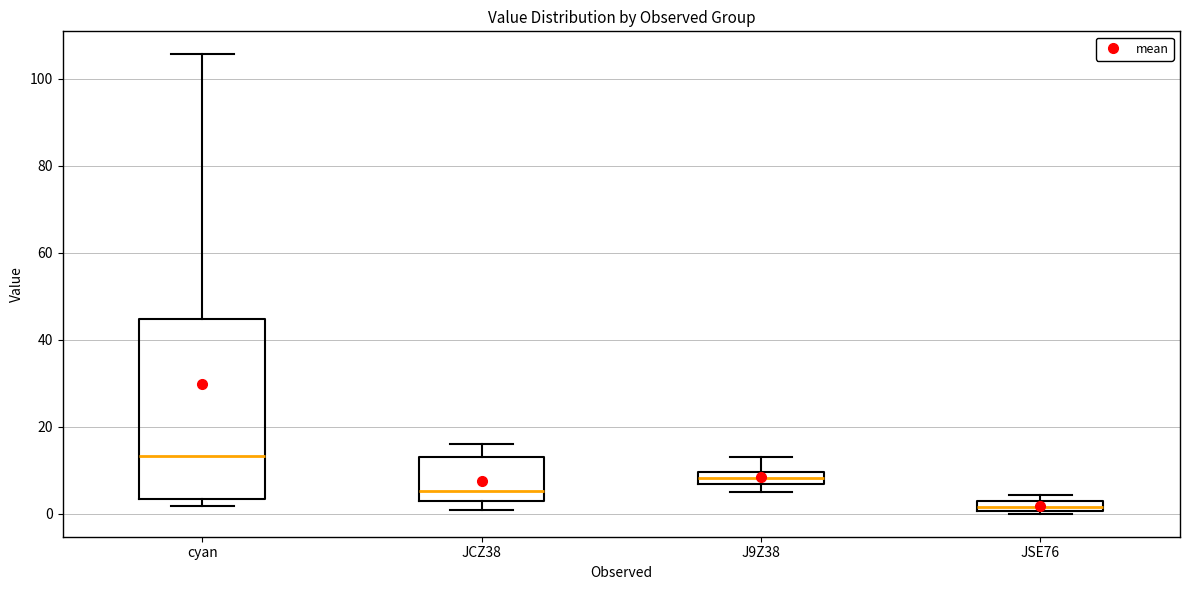

Where is the lower edge of the box for J9Z38 on the y-axis? The values are not printed on the chart, so give them approximately, as read against the axis.

6